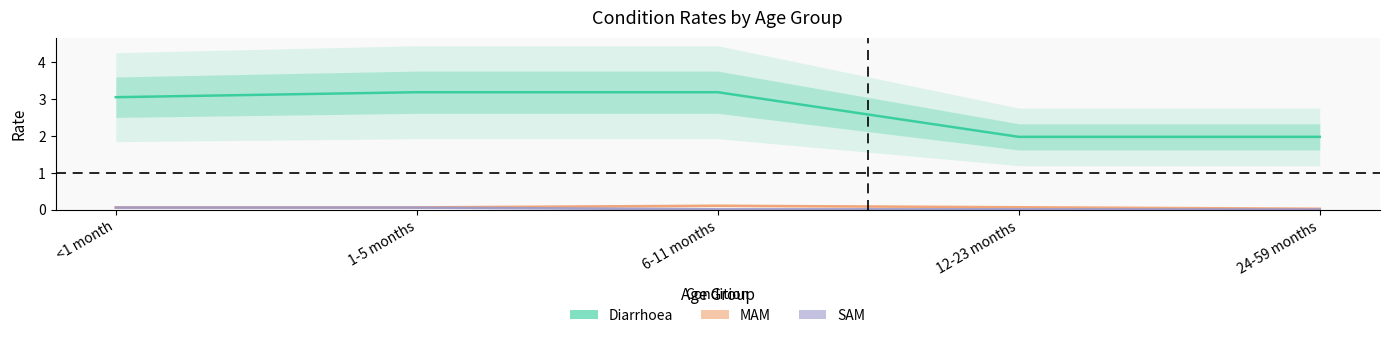

True or false: SAM and MAM cross at least once.

False